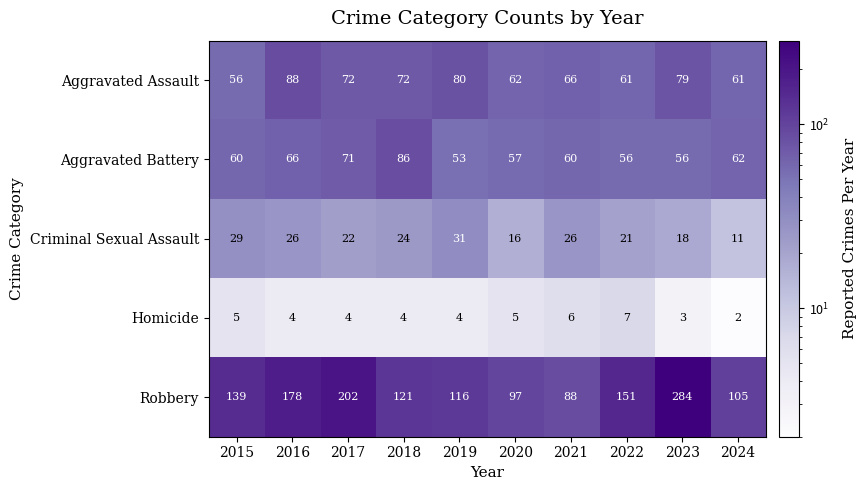

Which series has the widest spread of values?

Robbery